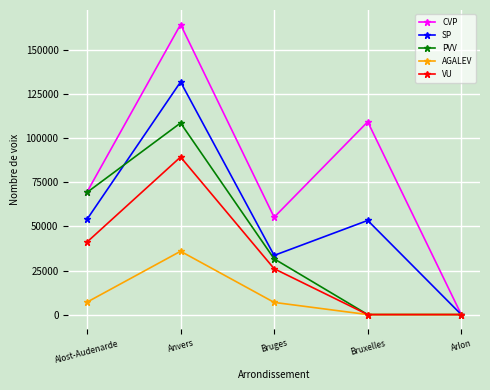

True or false: PVV and SP intersect in this chart.

True